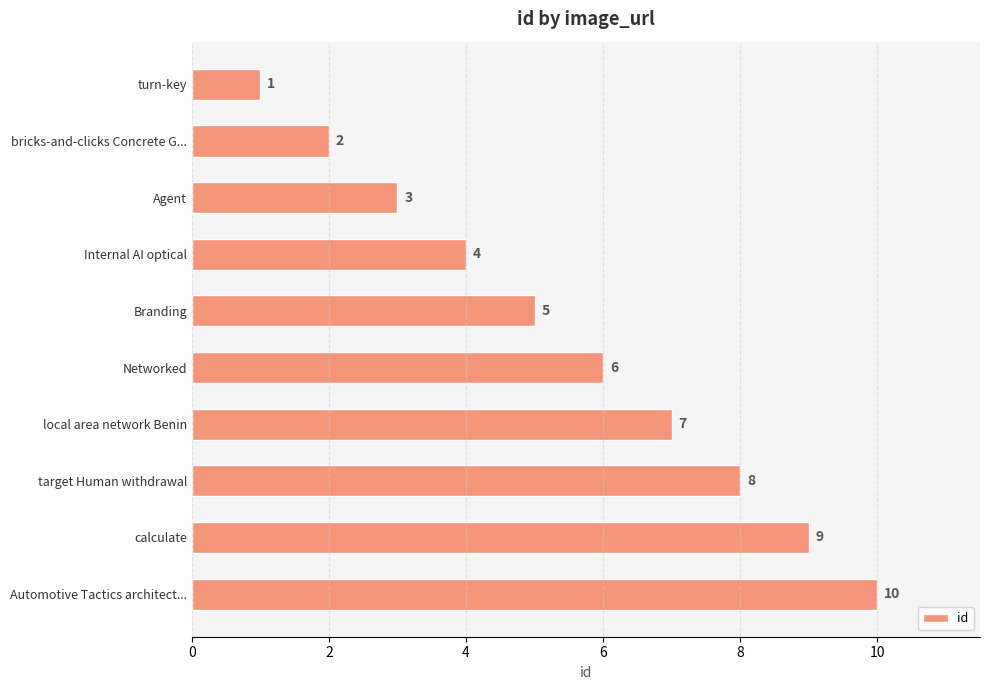

True or false: the data shows 10 at Networked.

False